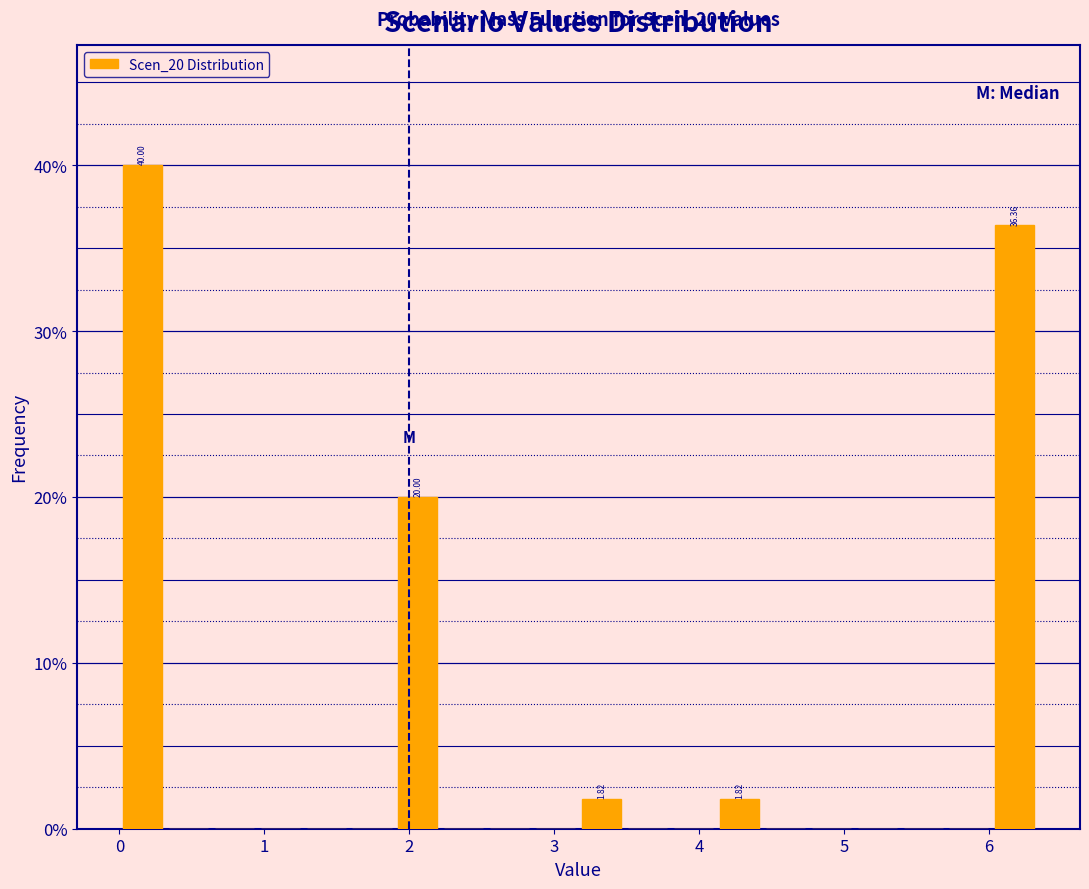

Around what value on the x-axis is the tallest bar? Give the approximate position of its centre, as read against the axis.

0.2